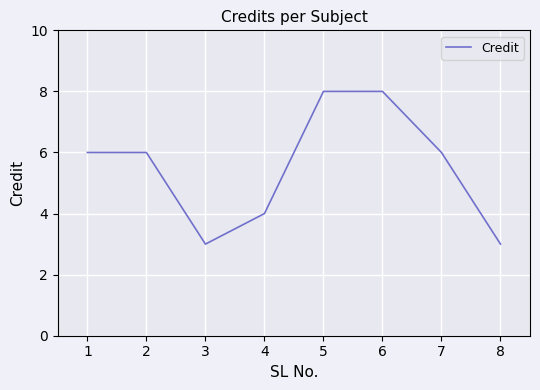

What is the greatest value displayed?

8